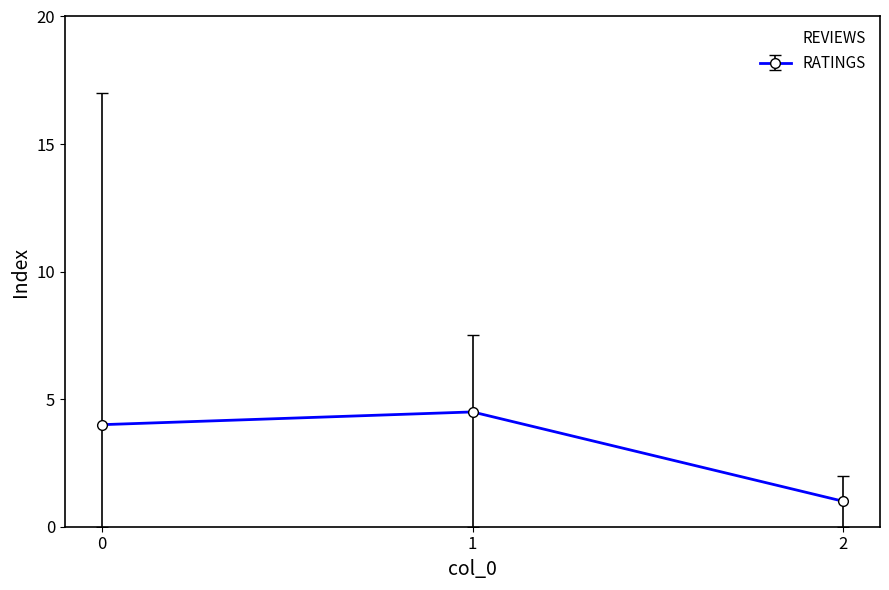

The REVIEWS series shows 5.1 at 1. True or false?

False